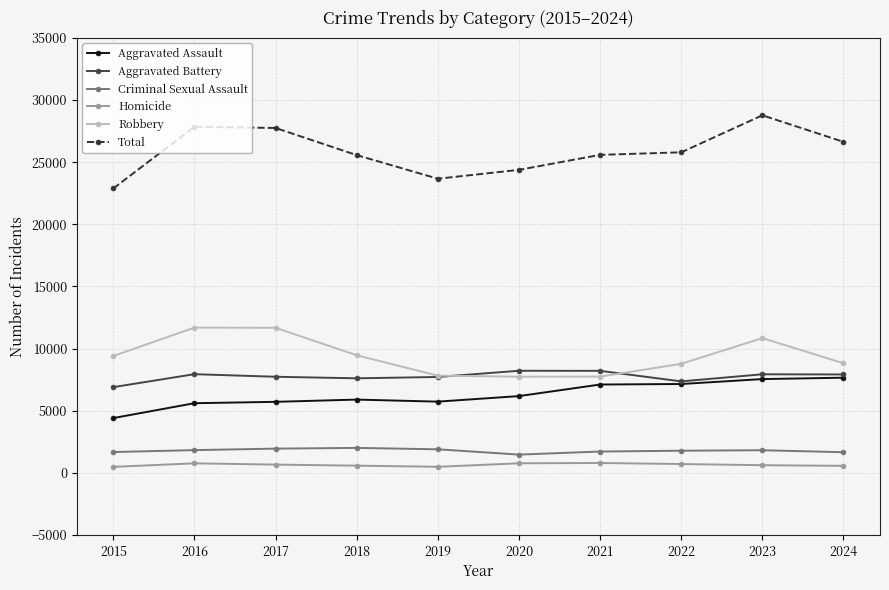

What is the maximum value shown in the chart?

28773